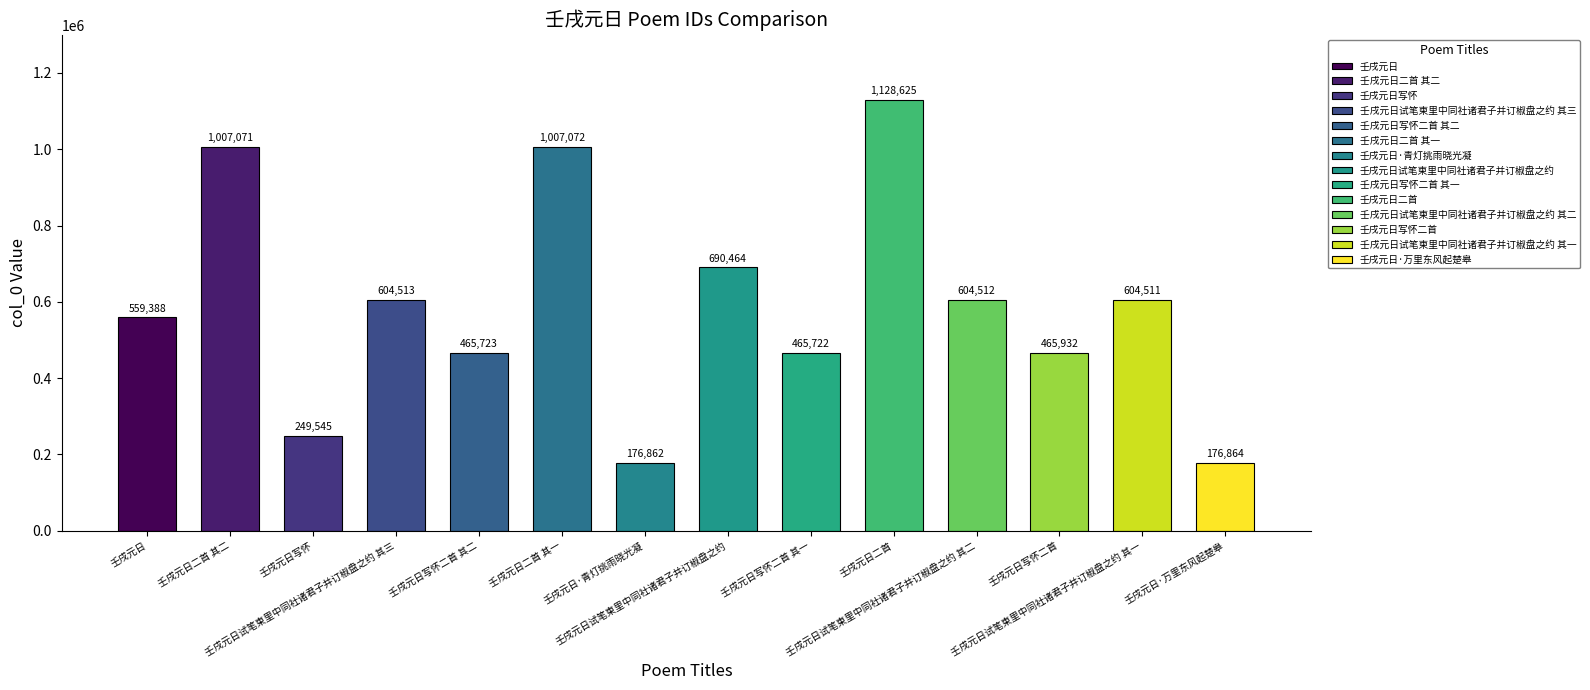

What is the value of the 4th bar from the left?

604513